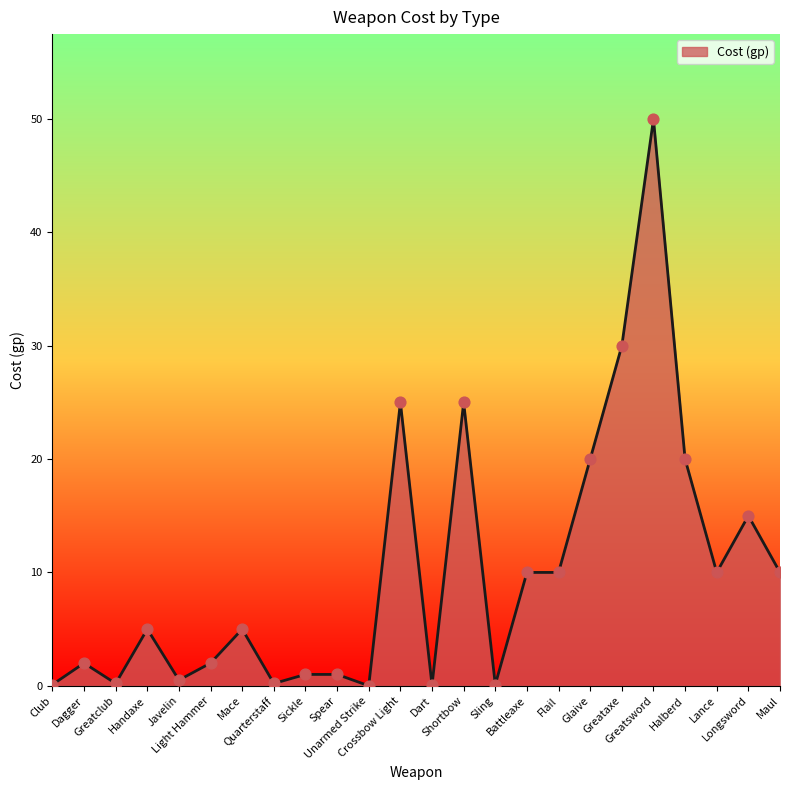

What is the change in value from Light Hammer to Shortbow?

+23.0